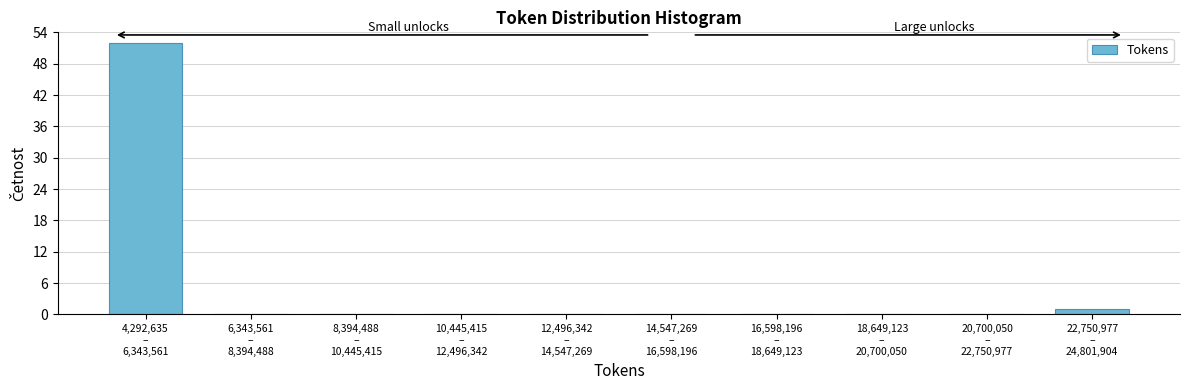

What is the sum of all values?

53